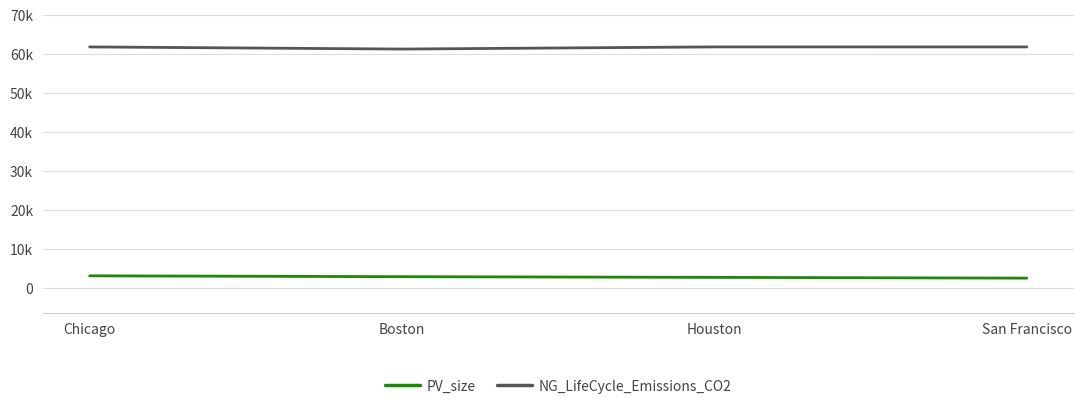

Is this an area chart (filled region under the line)?

No